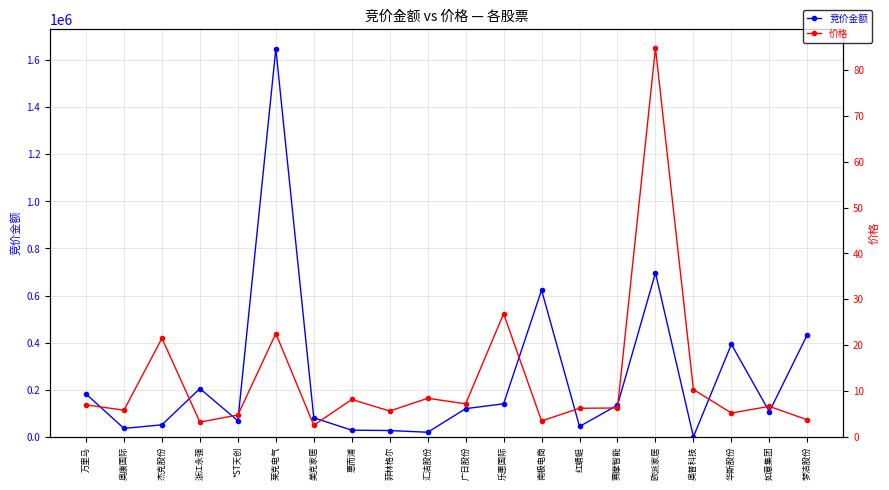

True or false: 竞价金额 has more than 2 points higher than both neighbors.

True